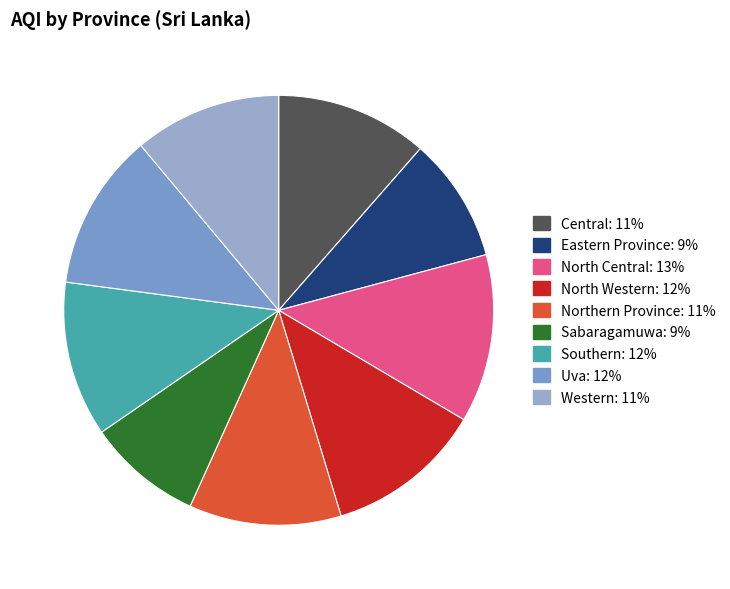

Rank the categories by value from highest to lowest.

North Central, North Western, Uva, Southern, Central, Northern Province, Western, Eastern Province, Sabaragamuwa